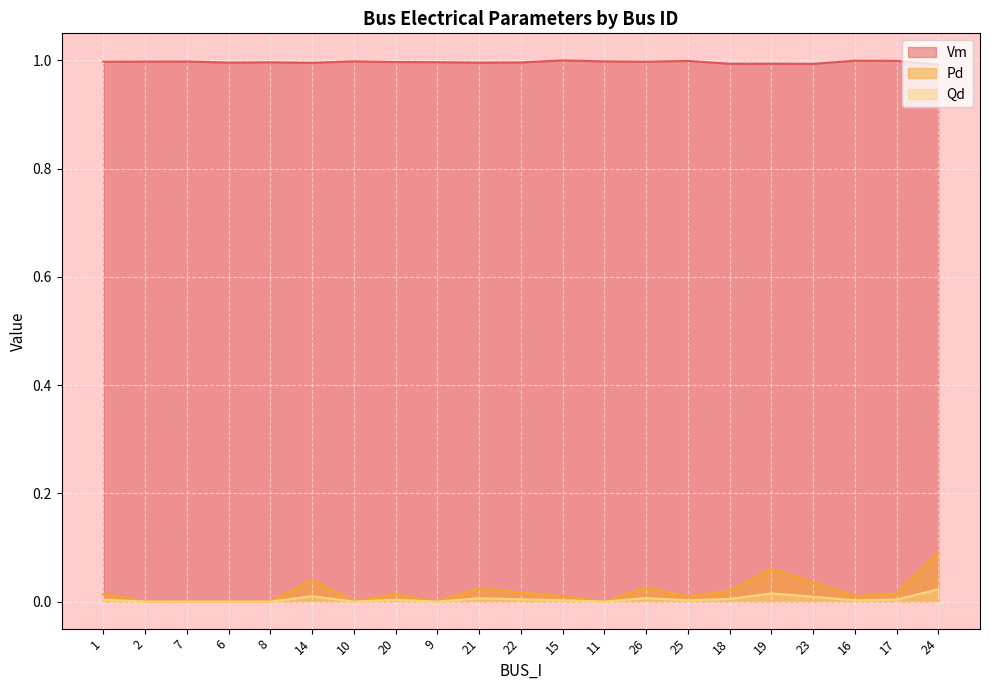

Which series has the widest spread of values?

Pd